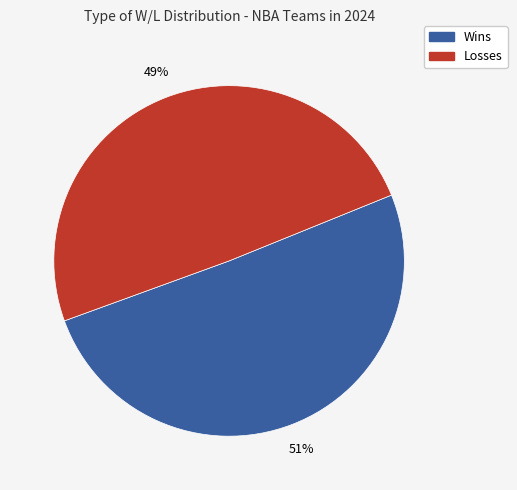

Is there a majority slice in this chart?

Yes